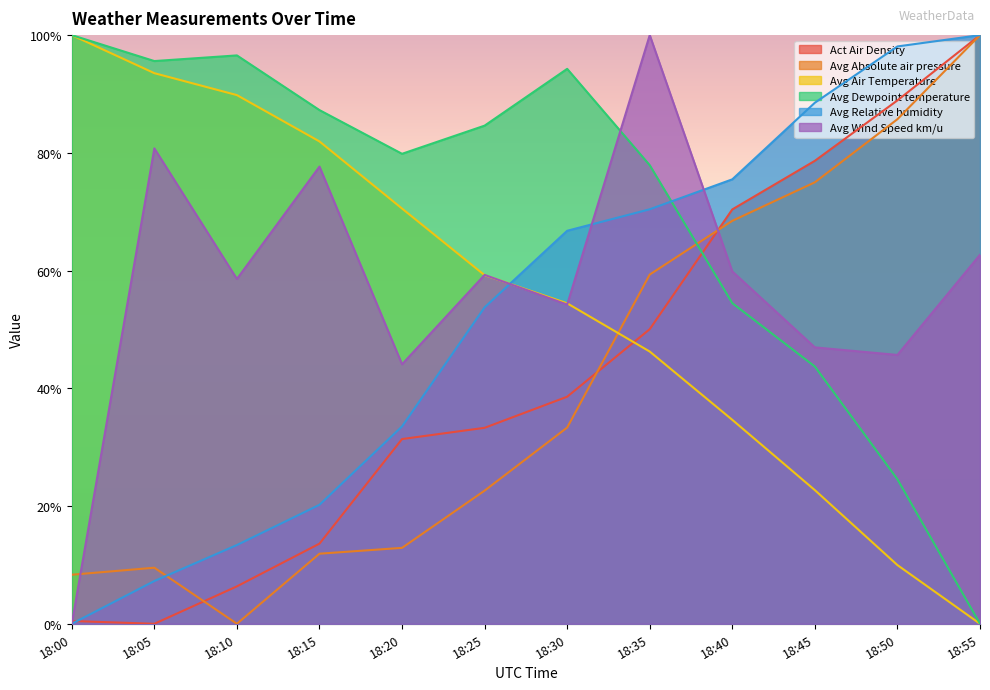

Where is Avg Wind Speed km/u nearest to the value 50?

18:45